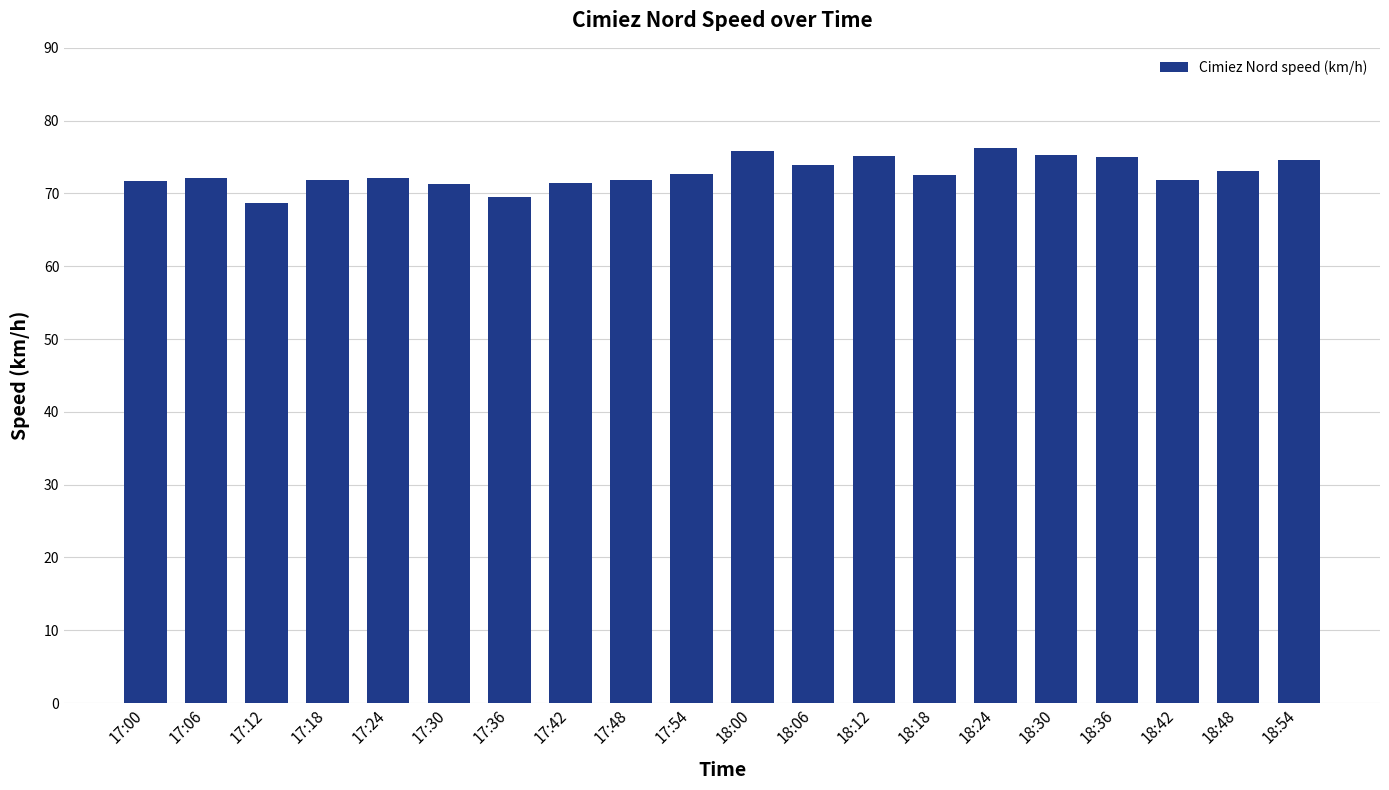

What is the greatest value displayed?

76.2